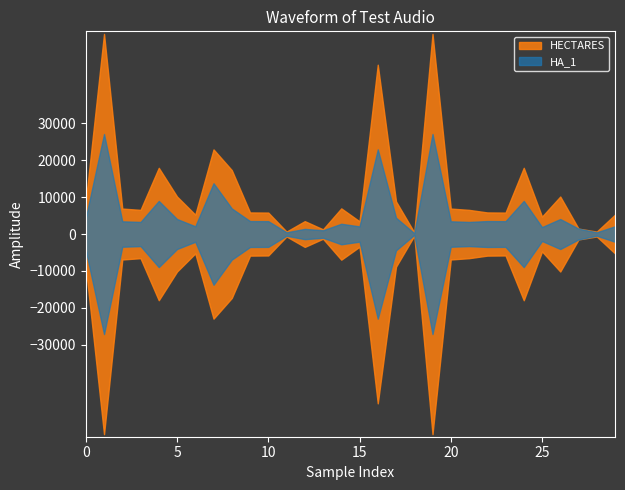

What are all the series names shown in the legend?

HECTARES, HA_1